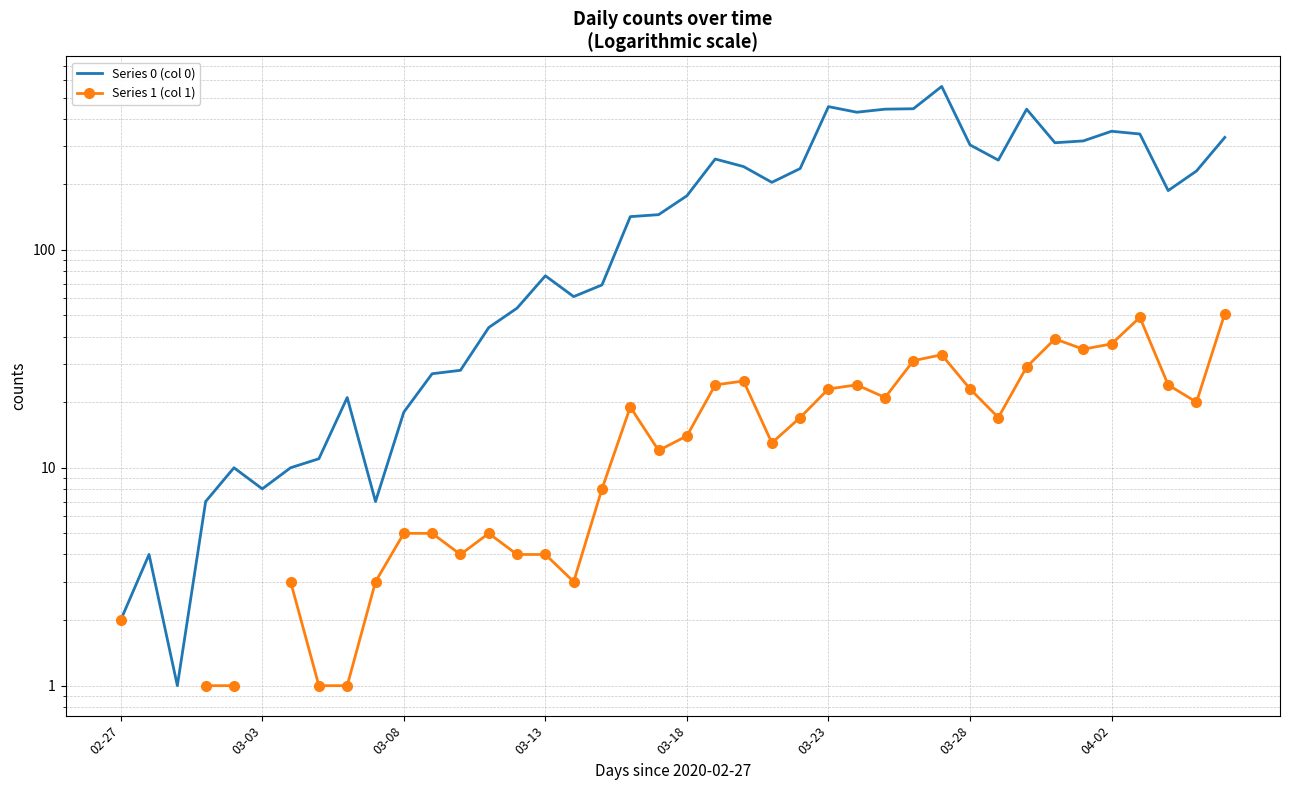

Which series has the largest range (max minus min)?

Series 0 (col 0)